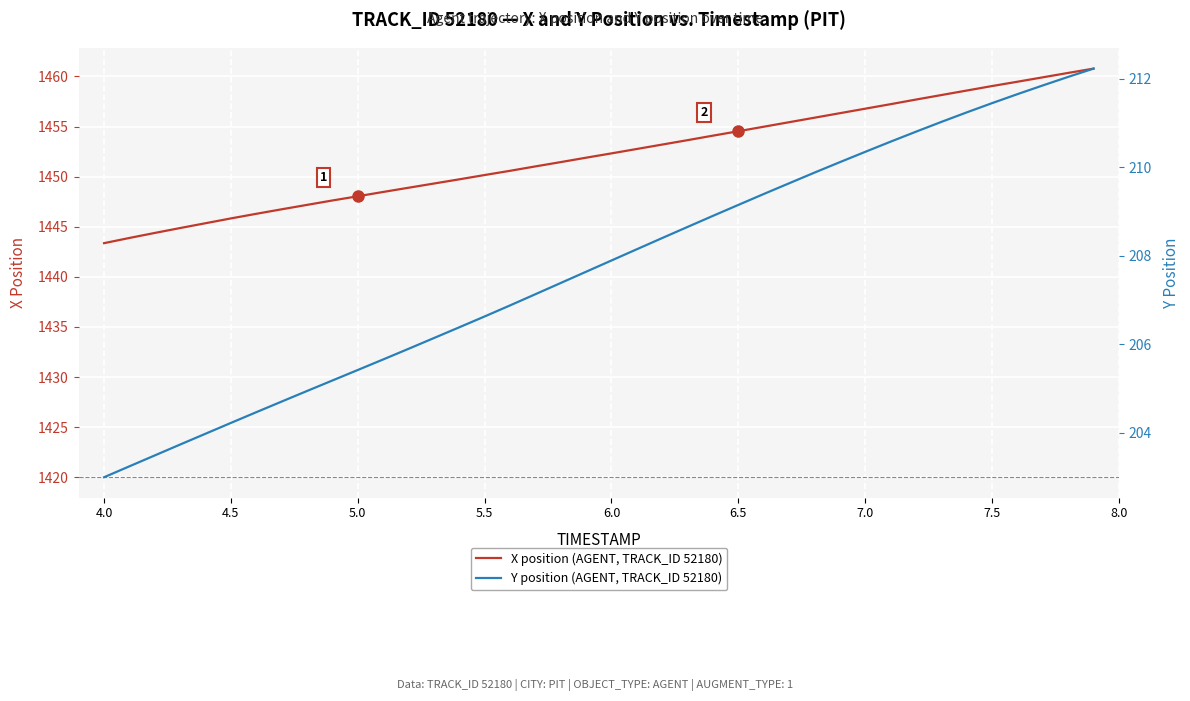

Reading right to left, extract all data points from this chart.

X position (AGENT, TRACK_ID 52180): 1460.8	1460.3	1459.9	1459.5	1459.0	1458.6	1458.1	1457.7	1457.2	1456.8	1456.3	1455.9	1455.4	1455.0	1454.5	1454.1	1453.6	1453.2	1452.8	1452.3	1451.9	1451.5	1451.0	1450.6	1450.2	1449.7	1449.3	1448.9	1448.5	1448.0	1447.6	1447.2	1446.7	1446.3	1445.8	1445.3	1444.9	1444.4	1443.9	1443.4
Y position (AGENT, TRACK_ID 52180): 212.2	212.0	211.8	211.6	211.4	211.2	211.0	210.8	210.6	210.3	210.1	209.9	209.6	209.4	209.1	208.9	208.7	208.4	208.1	207.9	207.6	207.4	207.1	206.9	206.6	206.4	206.1	205.9	205.7	205.4	205.2	204.9	204.7	204.5	204.2	204.0	203.7	203.5	203.2	203.0